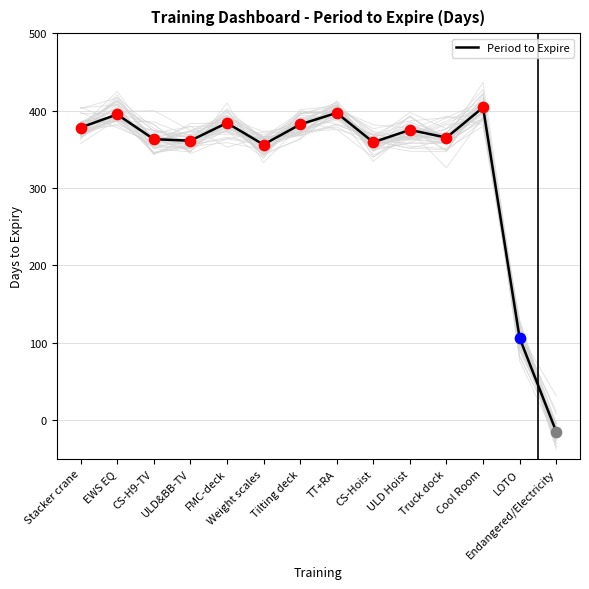

What is the change in value from Stacker crane to ULD Hoist?

-3